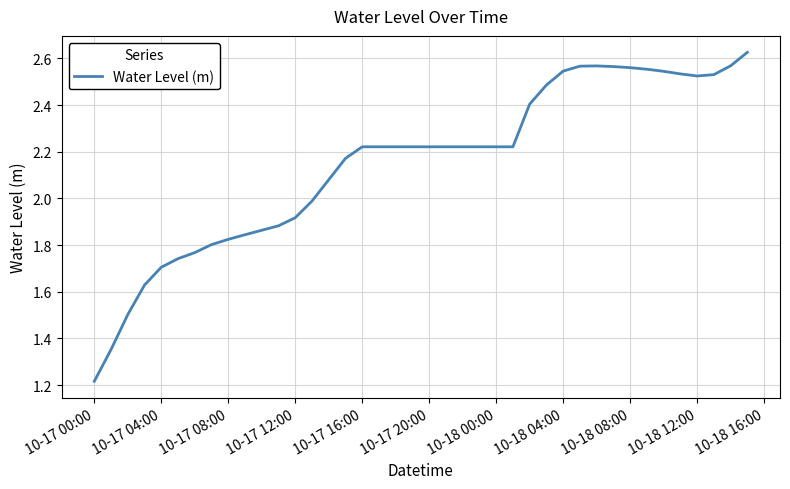

Where is the data nearest to the value 1?

10-17 00:00